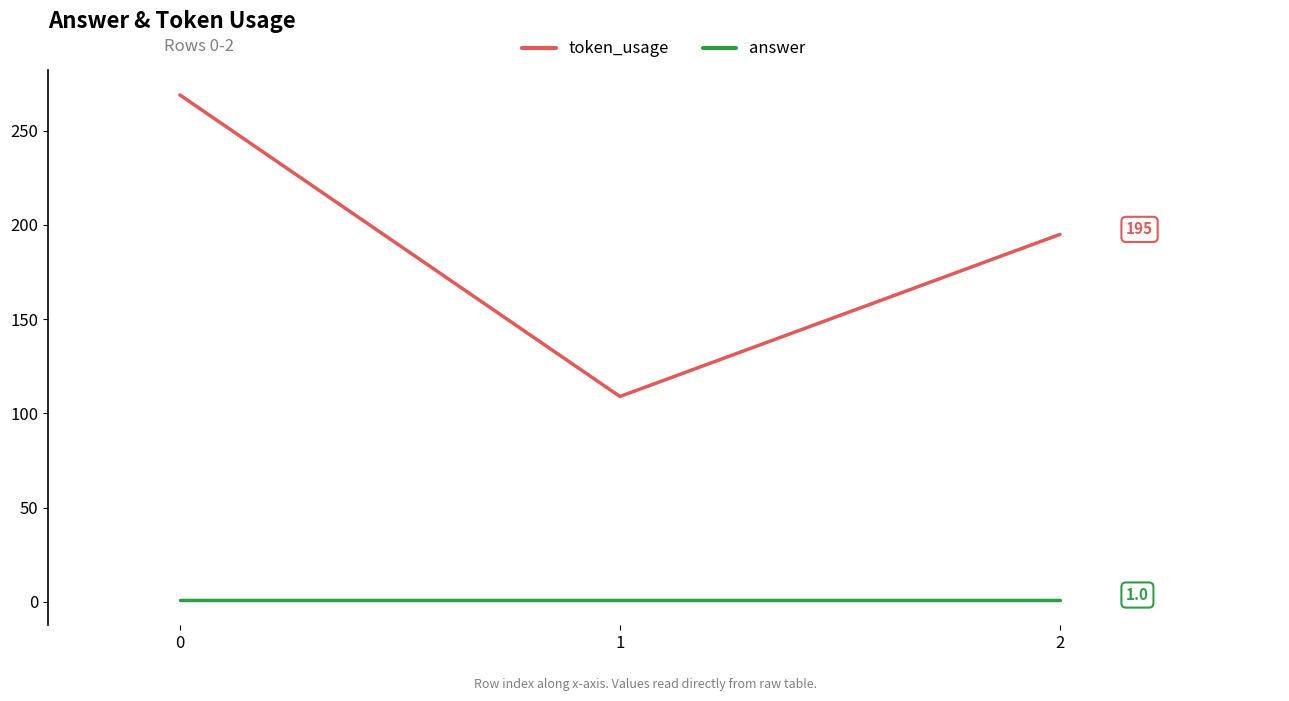

Is the value of answer at 0 greater than the value of token_usage at 2?

No